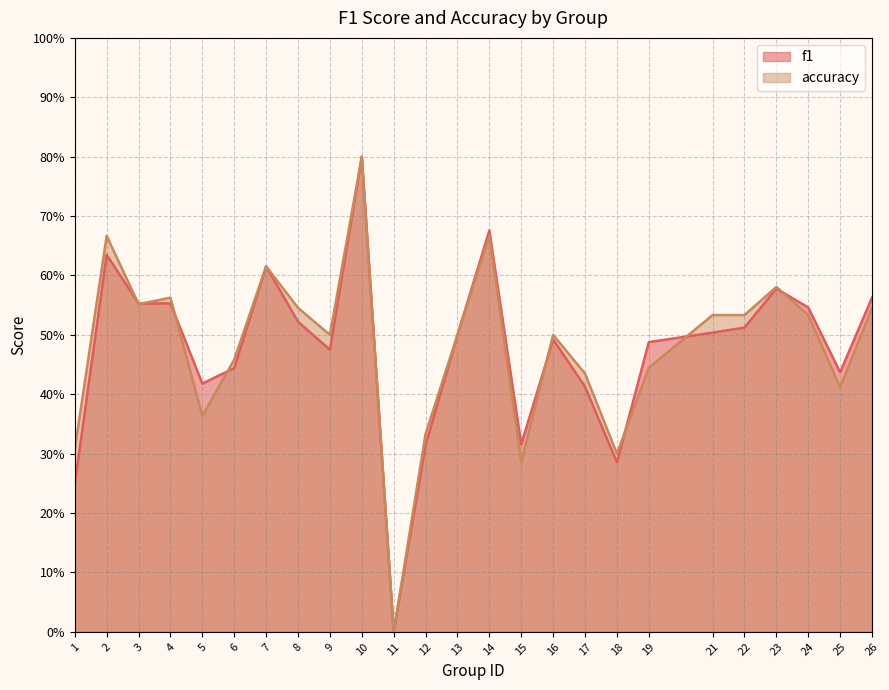

The value of accuracy at 1 is 0.3. True or false?

True